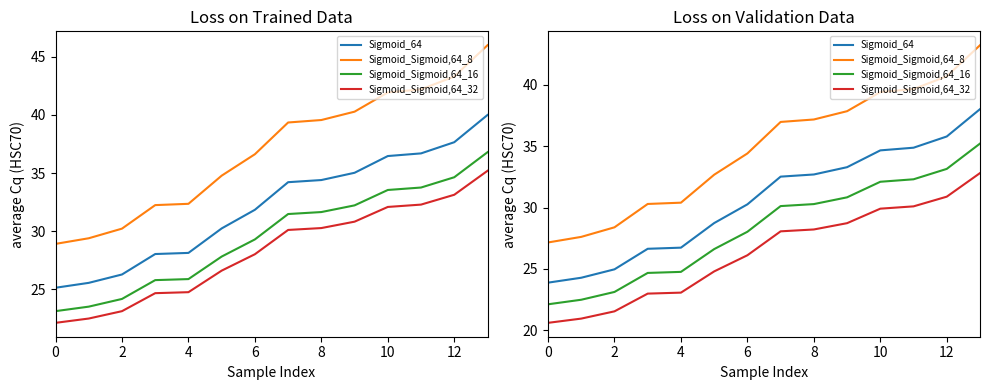

Which has a higher value, 13 or 0?

13